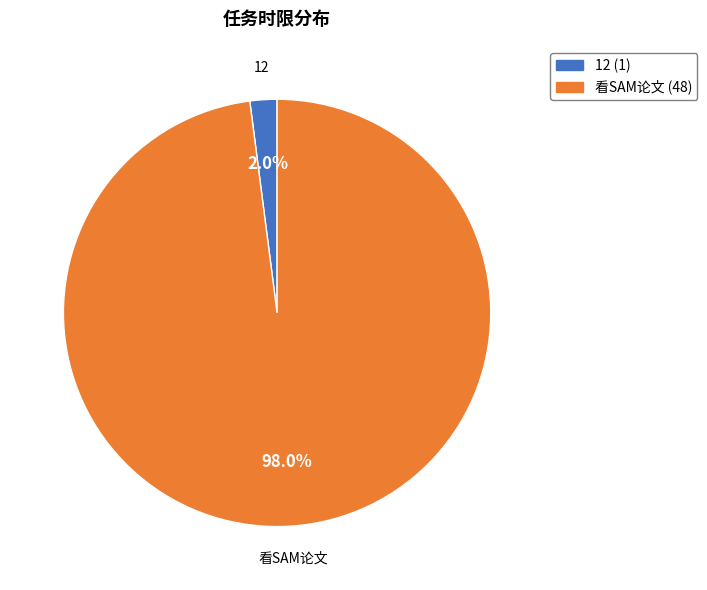

What is the majority slice?

看SAM论文